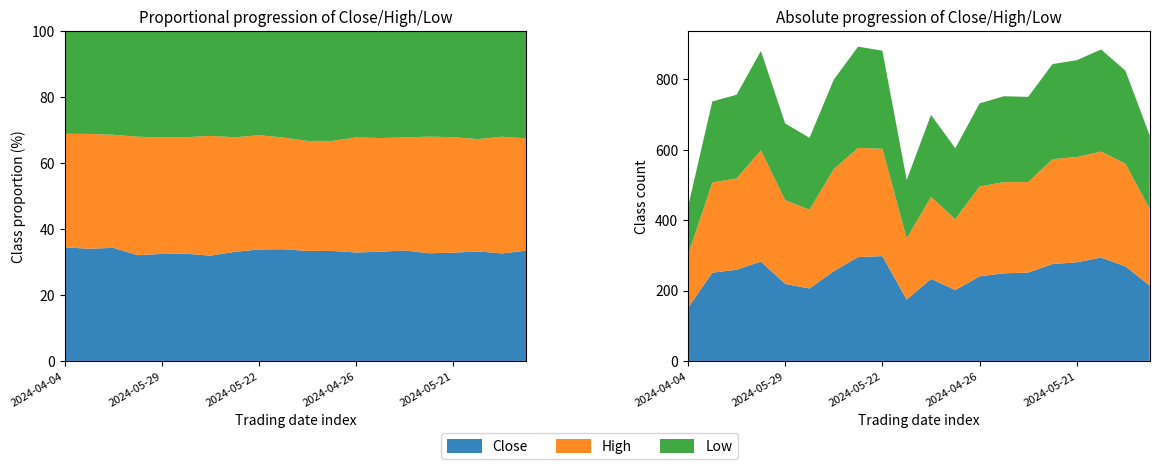

Reading left to right, transcribe all the data shown in this chart.

Close: 150.4	250.6	259.1	282.2	218.7	205.8	255.0	295.1	297.8	174.0	233.0	201.3	240.4	248.9	251.1	275.1	280.2	293.6	268.6	214.2
High: 150.4	256.3	259.1	316.0	238.0	223.8	289.9	310.0	304.9	174.0	233.0	201.3	255.0	258.9	256.9	297.9	299.0	301.0	291.6	218.0
Low: 136.2	230.0	237.9	282.1	217.7	204.0	254.1	287.6	278.6	166.0	233.0	201.3	236.0	244.0	242.0	270.0	275.0	290.0	264.3	208.4